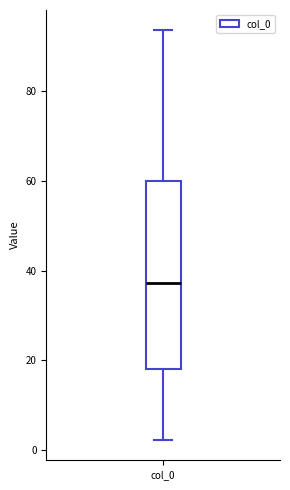

Read this box plot against the y-axis: the position of the median line, the range covered by the box, and the ends of both whiskers. The values are not printed on the chart, so give them approximately, as read against the axis.

median 38, box 18 to 60, whiskers 2 to 94